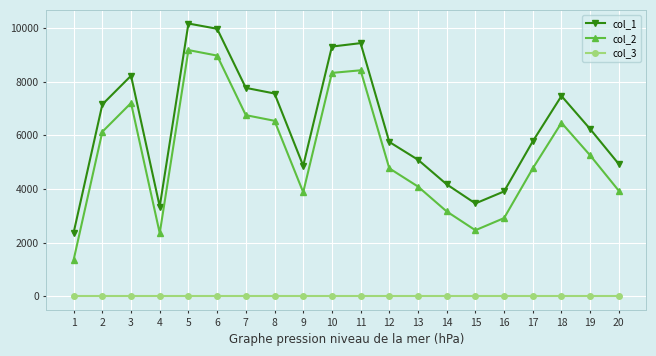

Does the chart display data point markers on the line(s)?

Yes